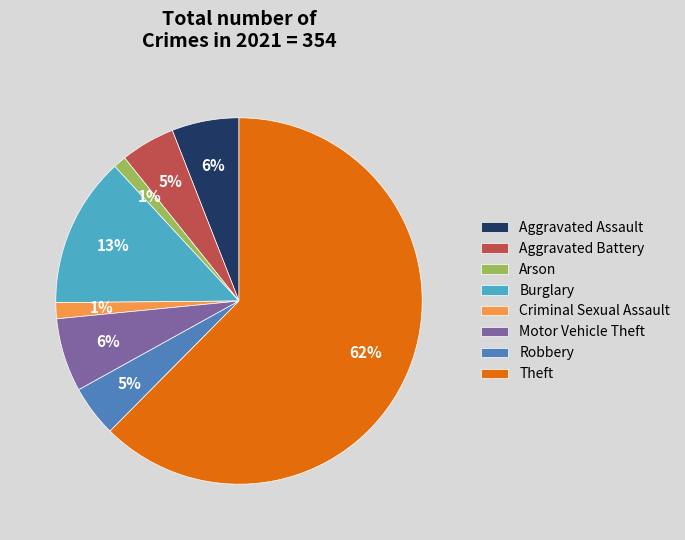

Does Arson account for over 50% of the chart?

No